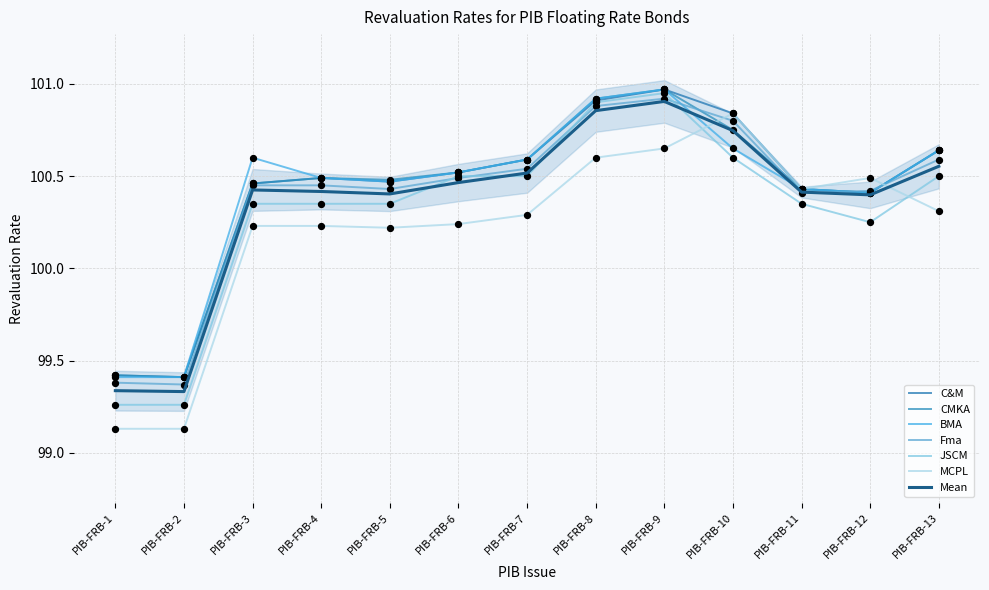

Is the value of Fma at PIB-FRB-7 greater than the value of MCPL at PIB-FRB-5?

Yes